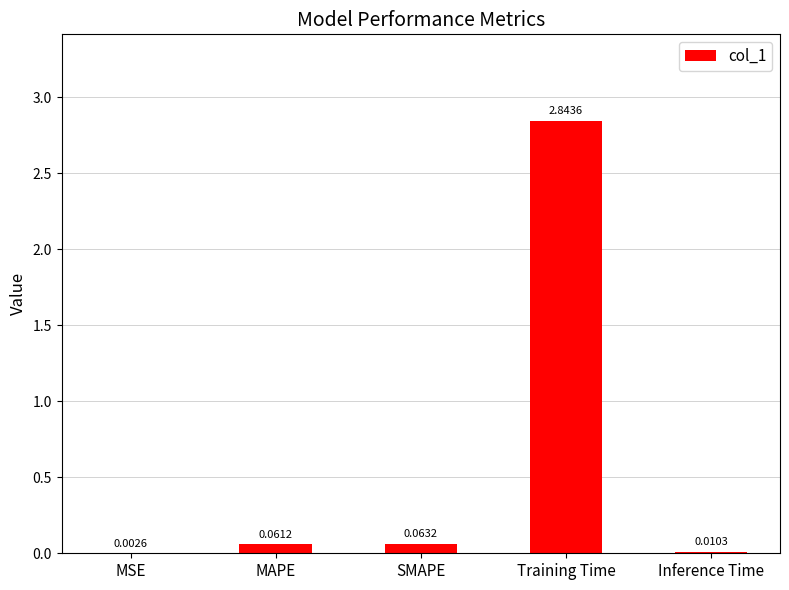

Between Inference Time and MSE, which is larger?

Inference Time